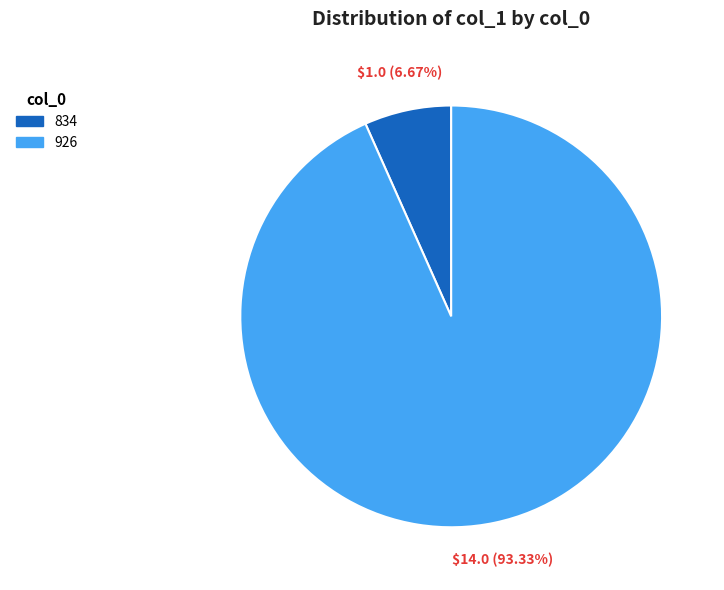

What is the ratio of the value at 834 to the value at 926?

0.1